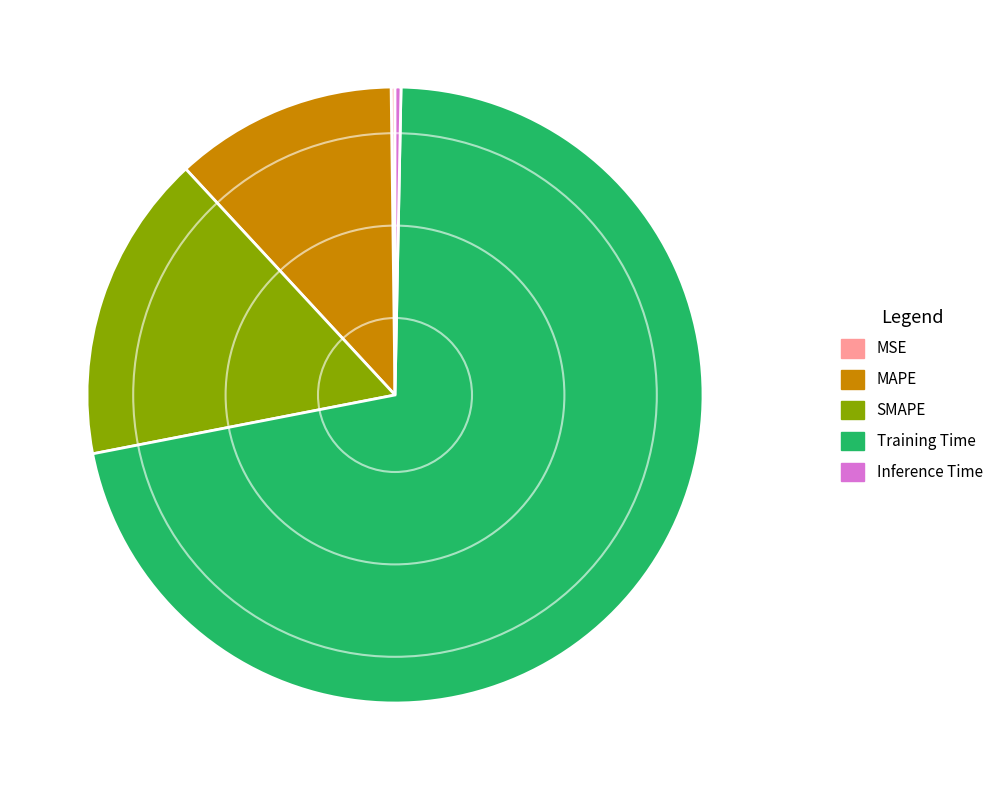

Which slice represents more than half of the pie?

Training Time